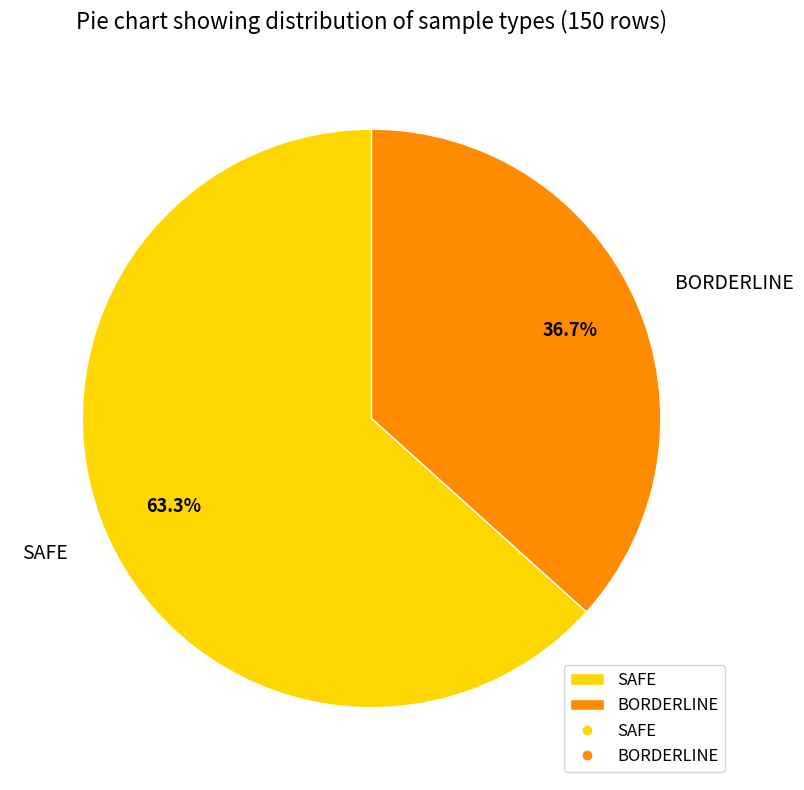

Which category has the smallest portion of the pie?

BORDERLINE